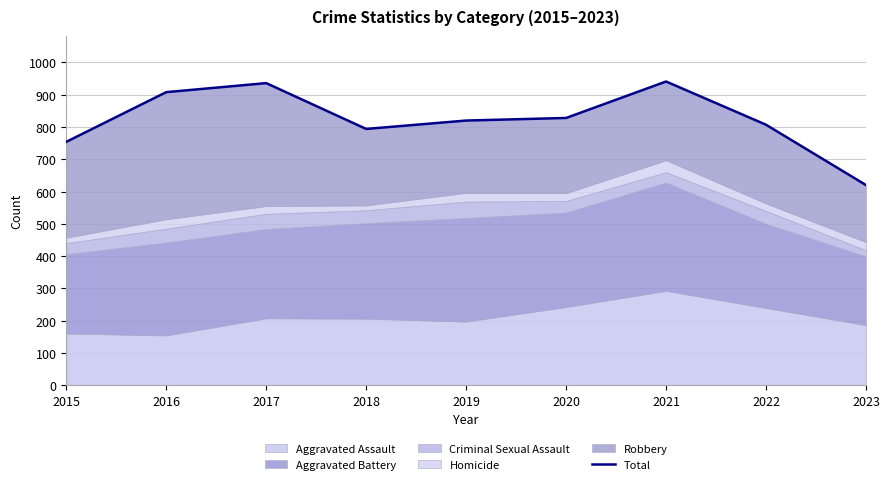

At which label does the data first exceed 820?

2016